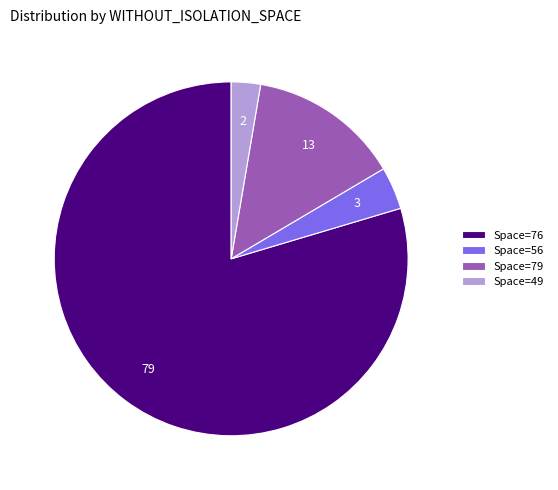

What is the largest slice in the pie chart?

Space=76